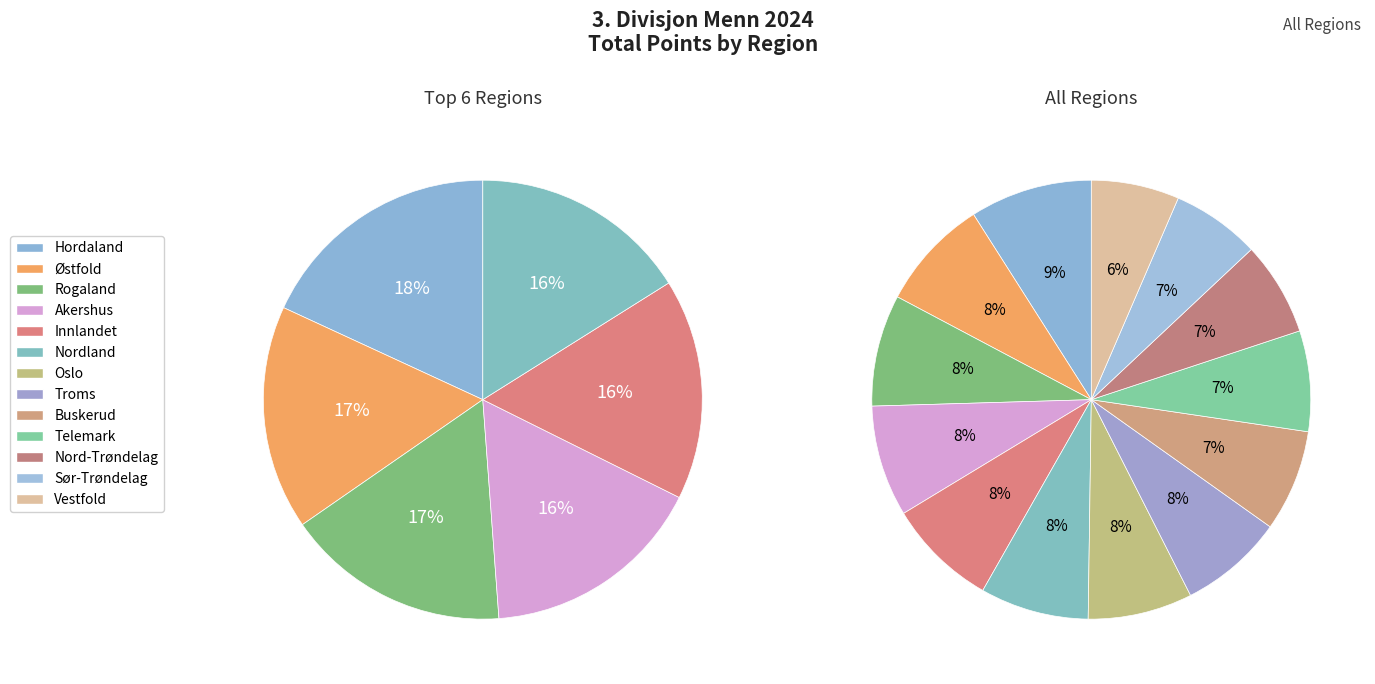

What is the ratio of the value at Rogaland to the value at Buskerud?

1.1